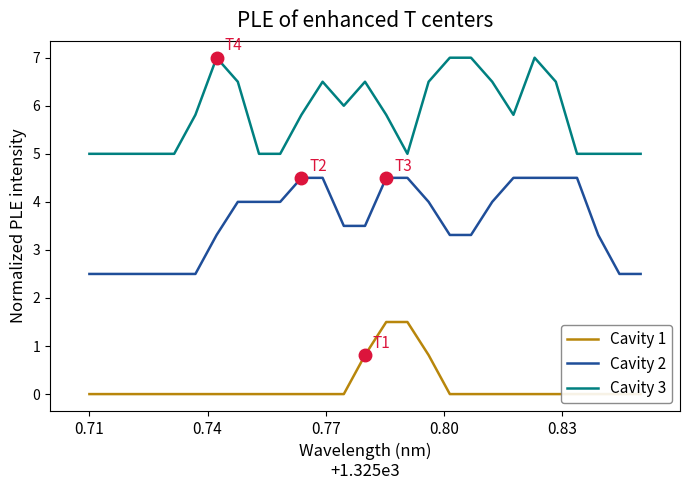

True or false: Cavity 2 and Cavity 3 intersect in this chart.

False